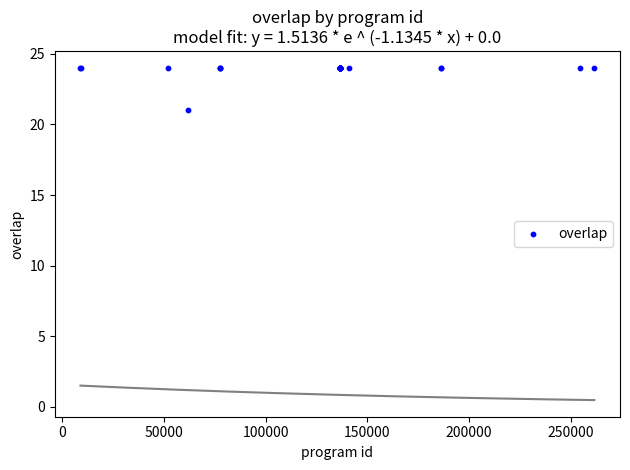

What Y value in the scatter plot is closest to 22?

21